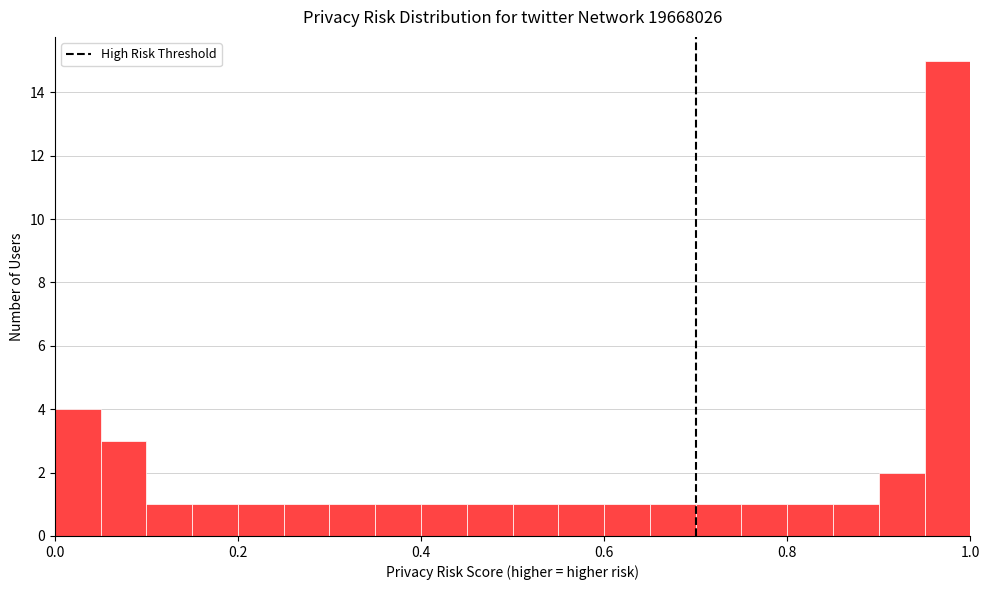

Around what value on the x-axis is the tallest bar? Give the approximate position of its centre, as read against the axis.

0.98